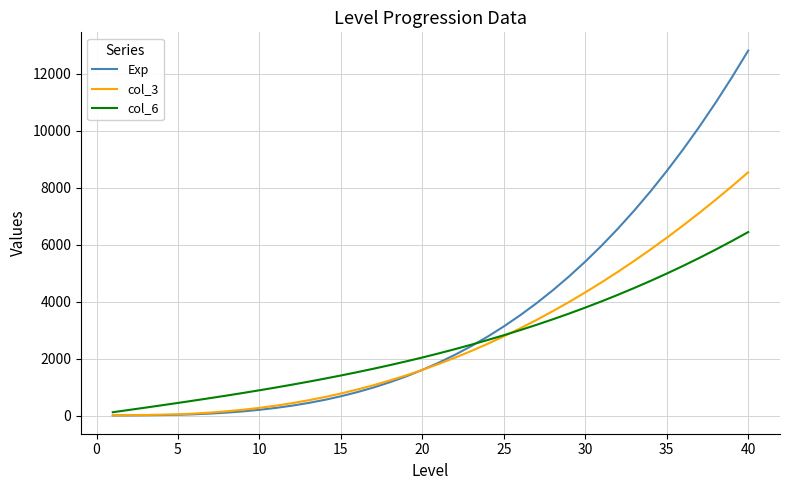

What is the maximum value for Exp?

12805.0